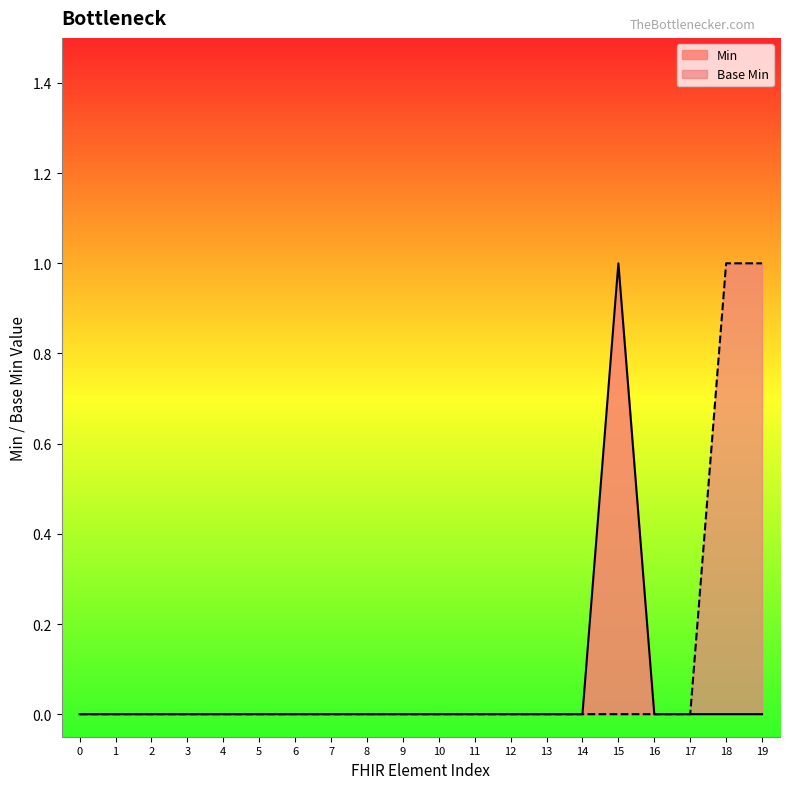

Reading left to right, transcribe all the data shown in this chart.

Min: 0	0	0	0	0	0	0	0	0	0	0	0	0	0	0	1	0	0	0	0
Base Min: 0	0	0	0	0	0	0	0	0	0	0	0	0	0	0	0	0	0	1	1